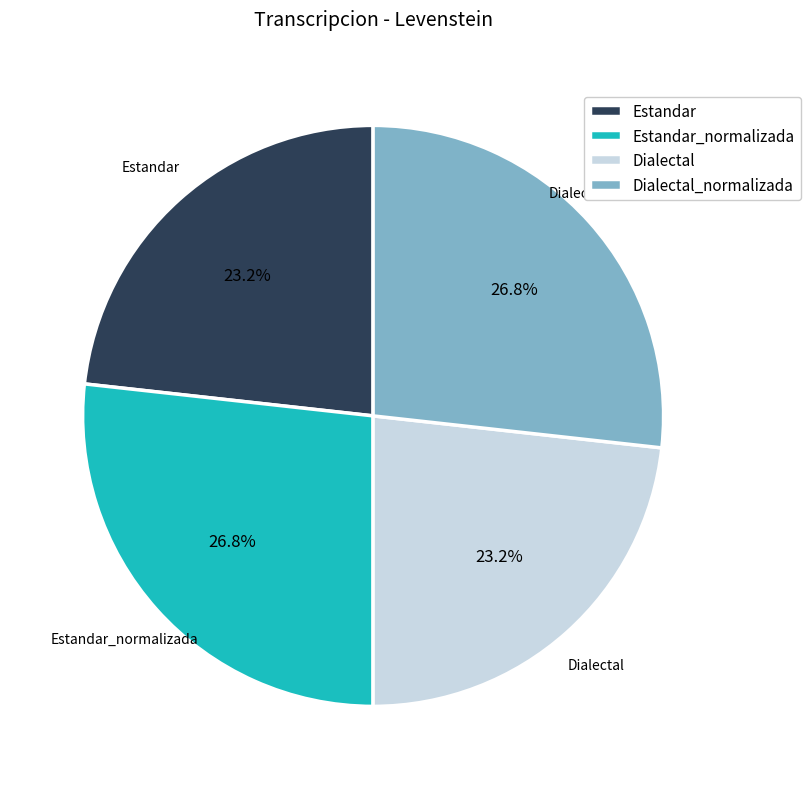

To the nearest percent, what is the average slice percentage?

25%